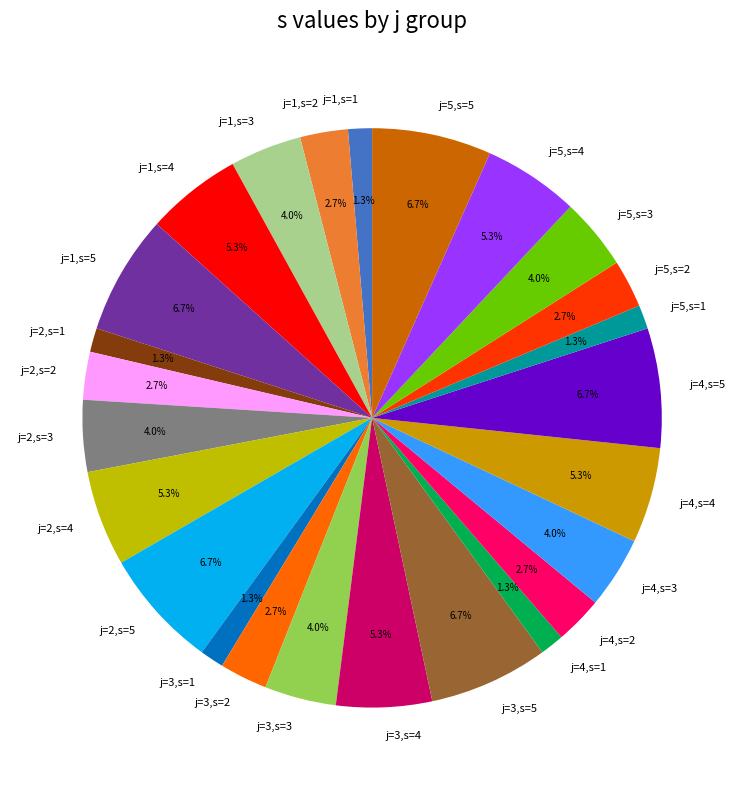

How many segments does this pie chart have?

25